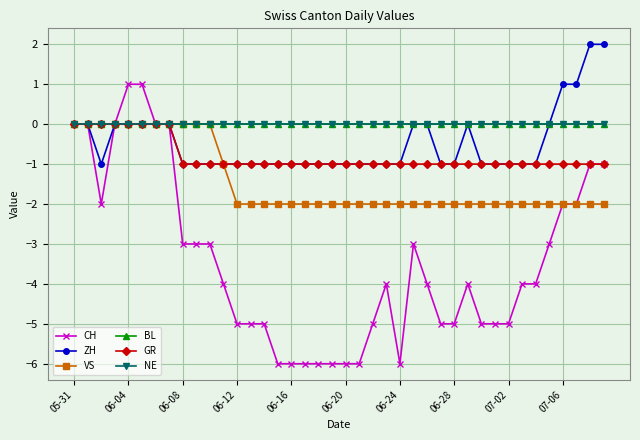

Does the chart display data point markers on the line(s)?

Yes